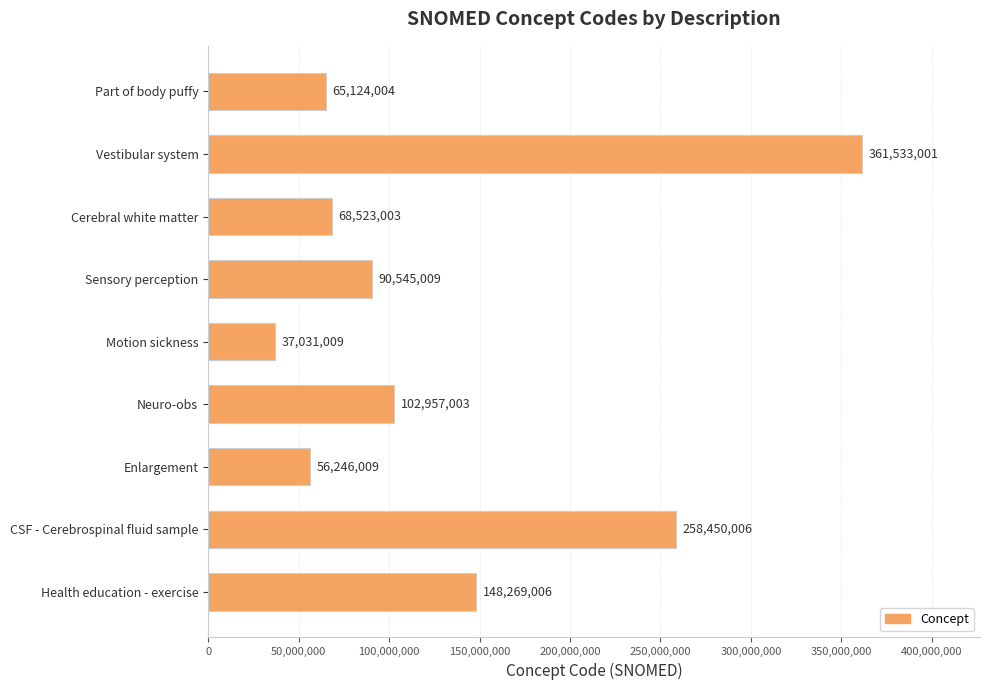

The chart shows a value of 102957003 at Neuro-obs. True or false?

True